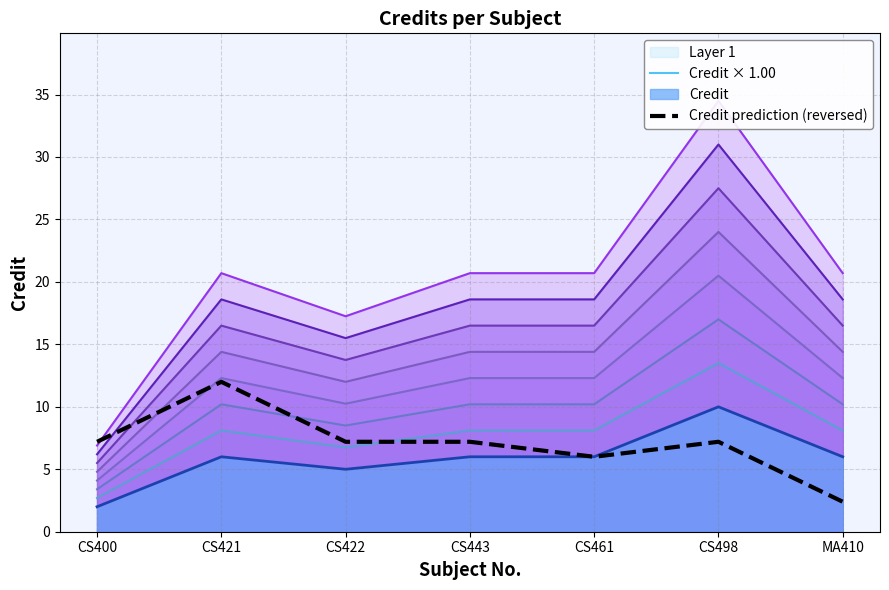

Rank the series at CS461 from highest to lowest value.

Credit × 1.00, Credit prediction (reversed)